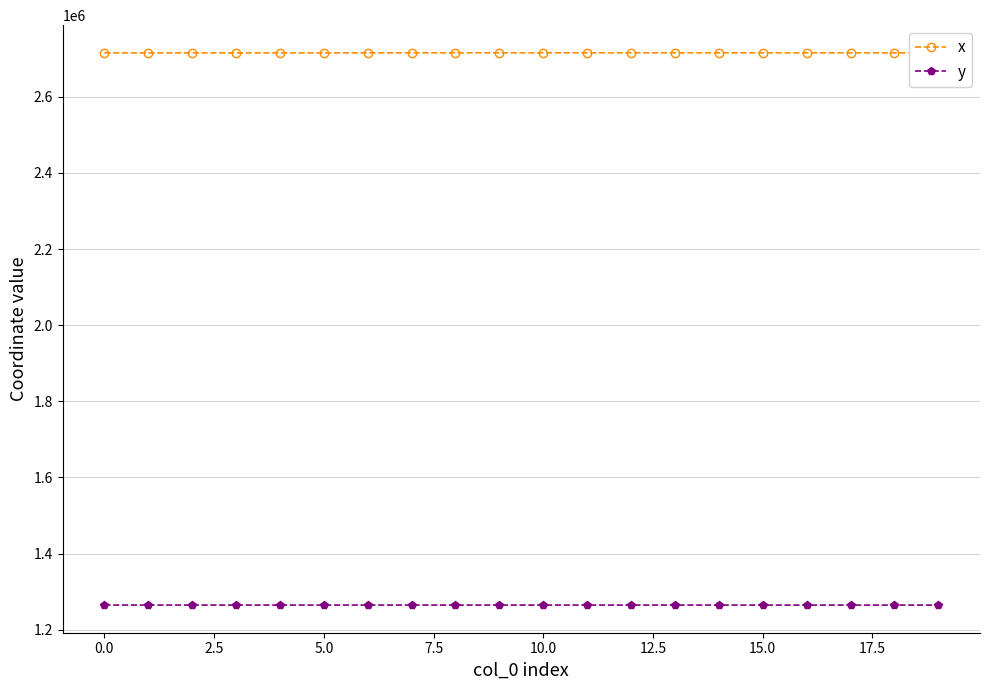

What is the minimum value shown in the chart?

1264721.8